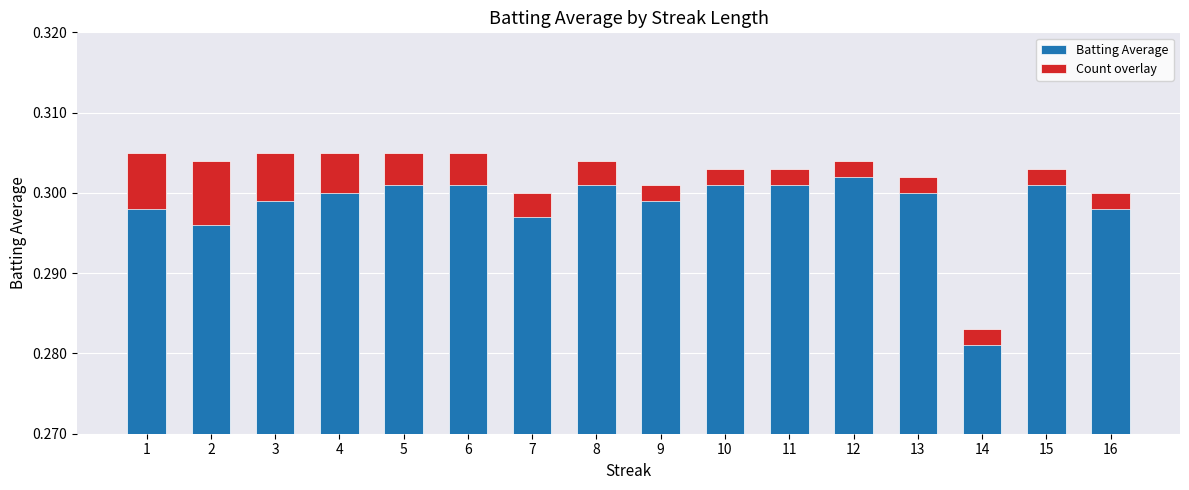

What value does the data have at 6?

0.3